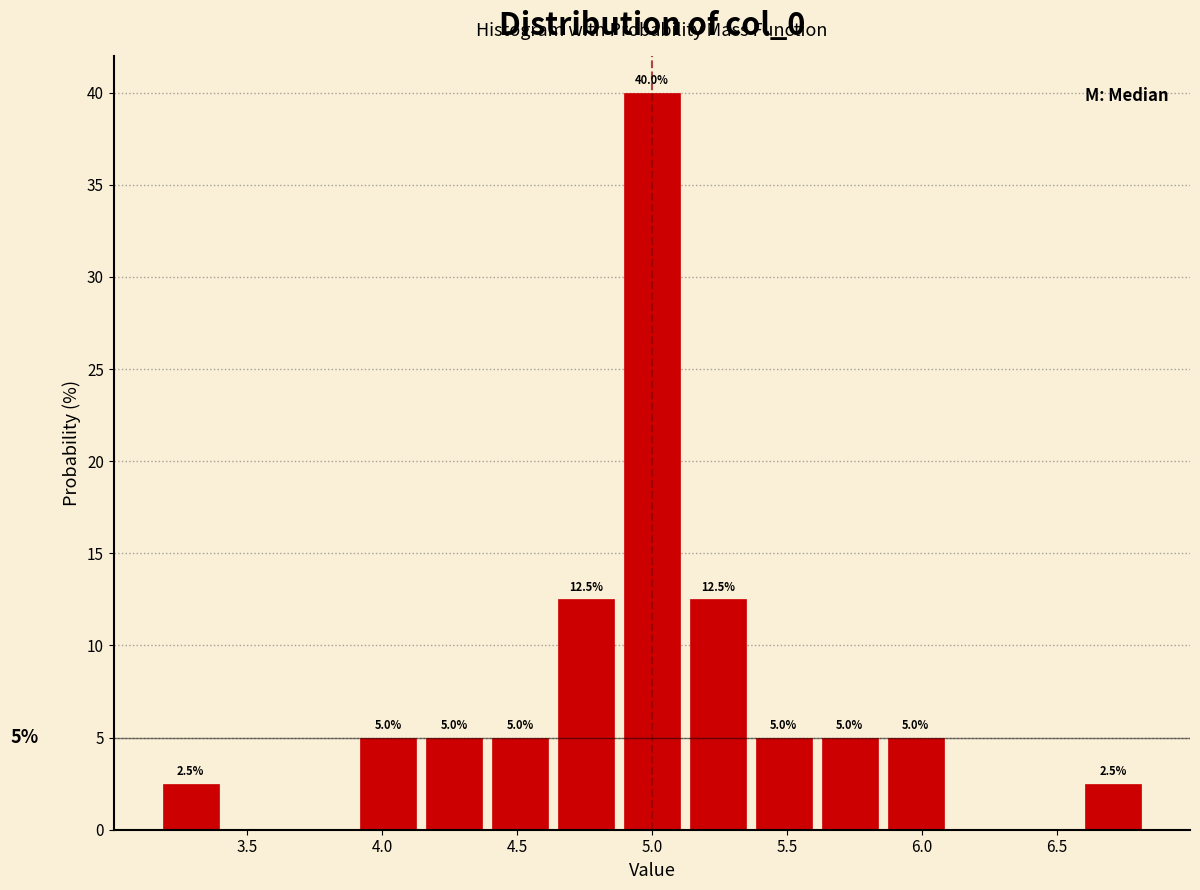

Which range on the x-axis has the tallest bar?

4.90 to 5.10